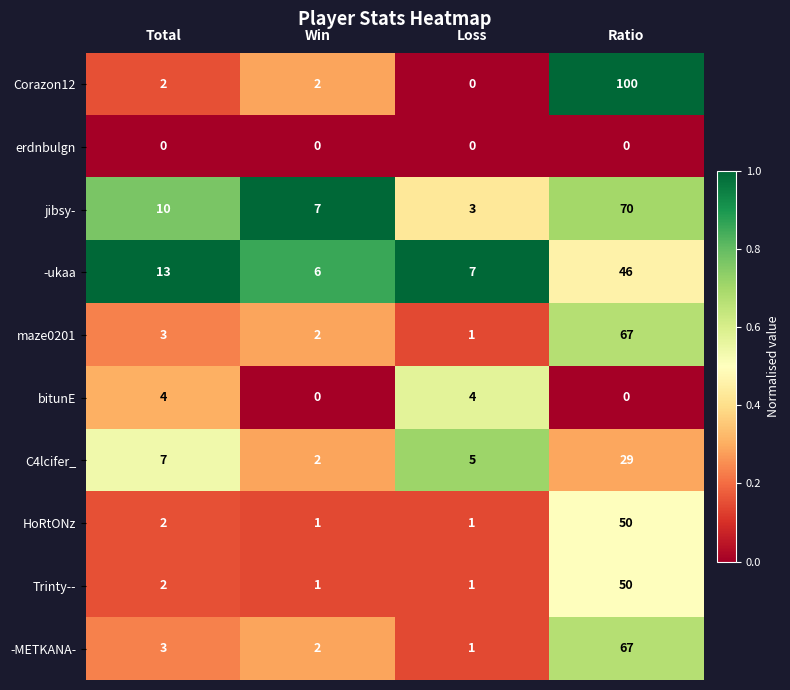

Which series changed the most between Total and Ratio?

Corazon12